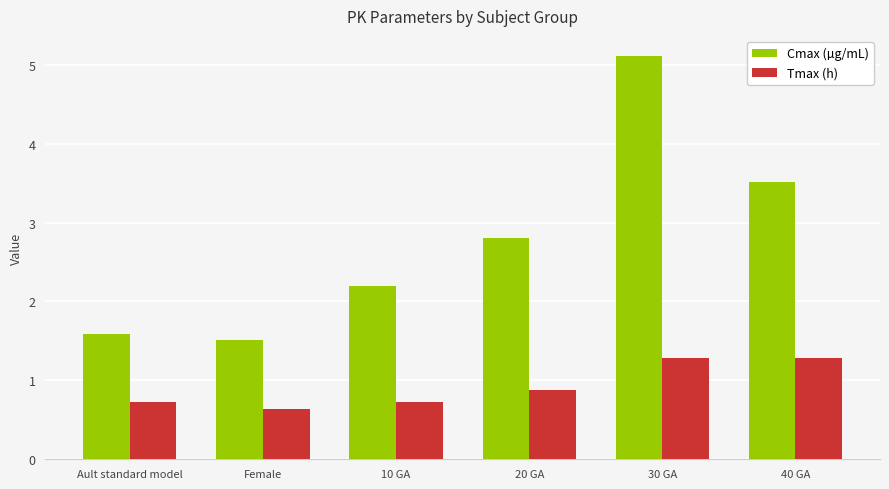

How many bars are there in each group?

2